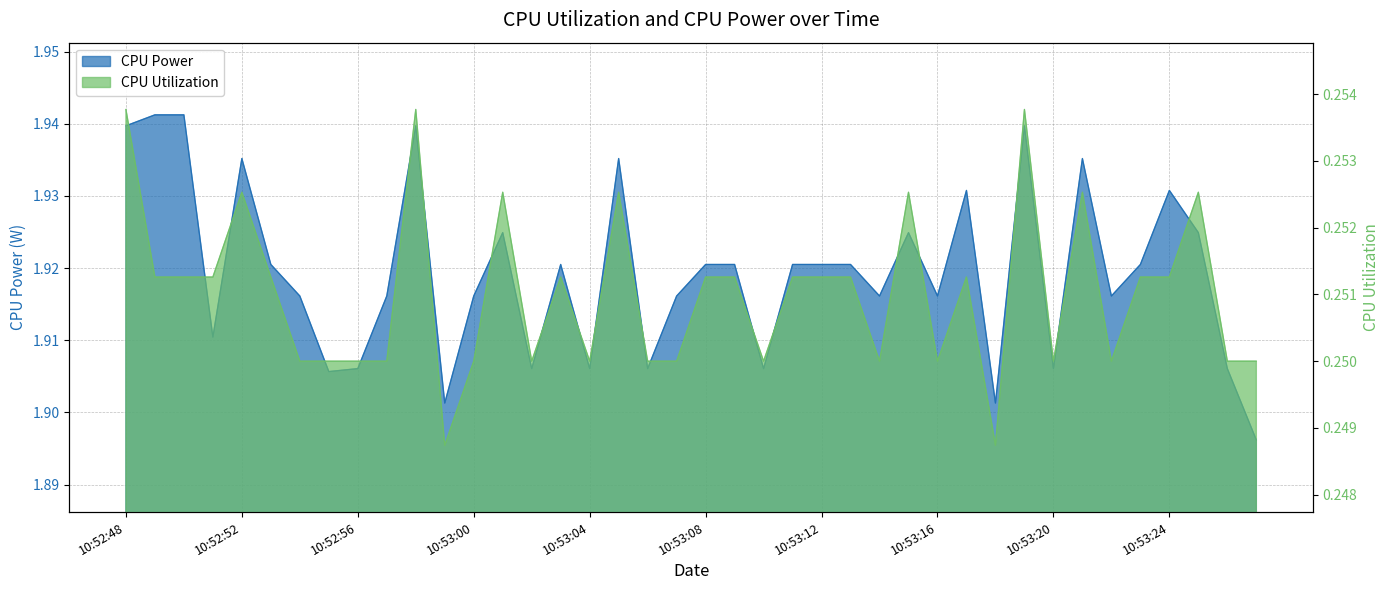

What are all the series names shown in the legend?

CPU Power, CPU Utilization